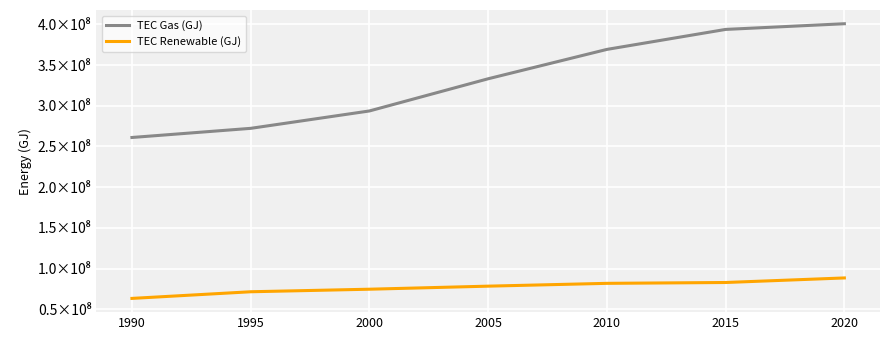

Is this an area chart (filled region under the line)?

No